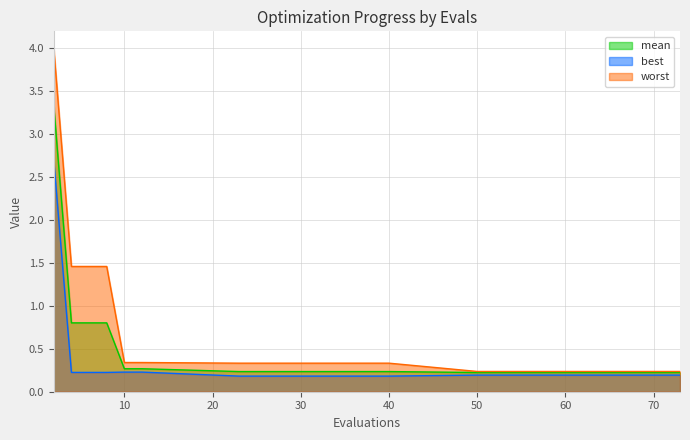

Which series has the largest total across all categories?

worst